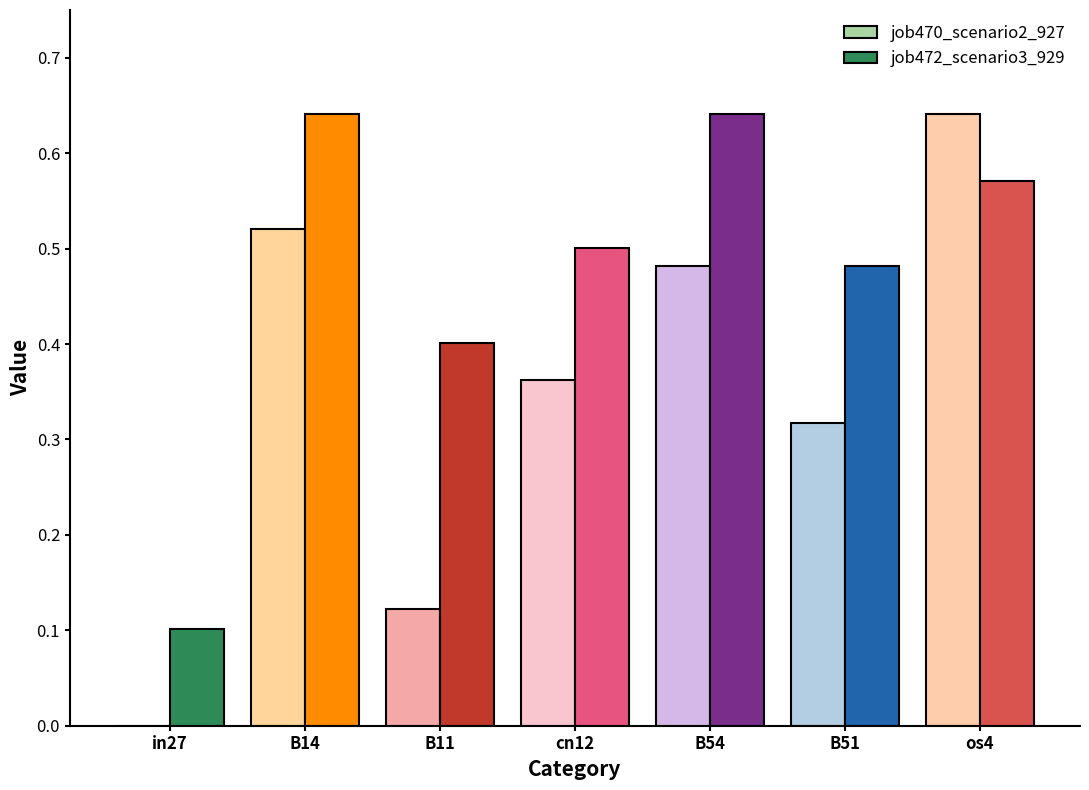

What is the label of the 5th bar from the right?

B11